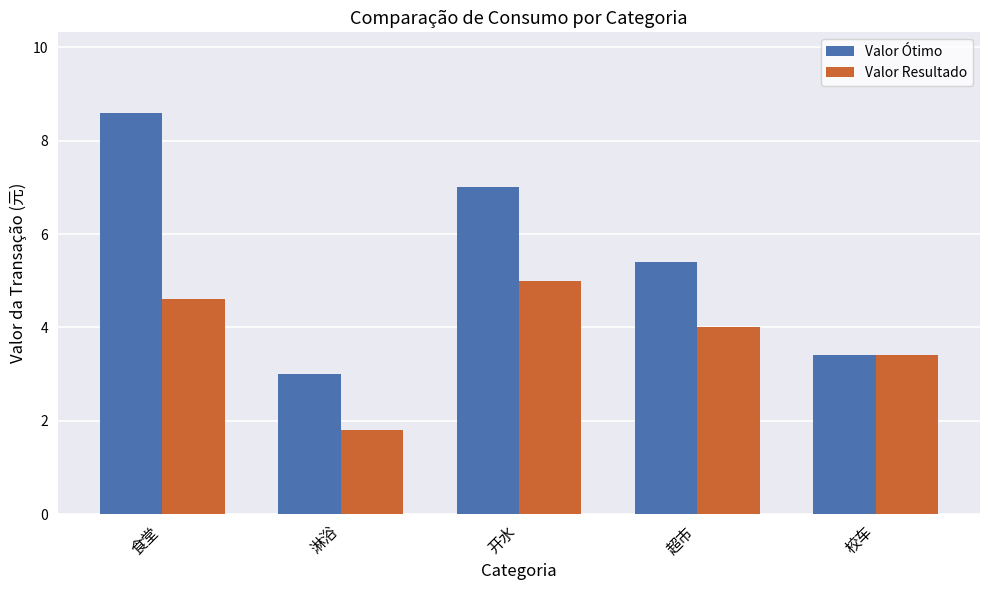

Which category has the highest value across all series?

食堂